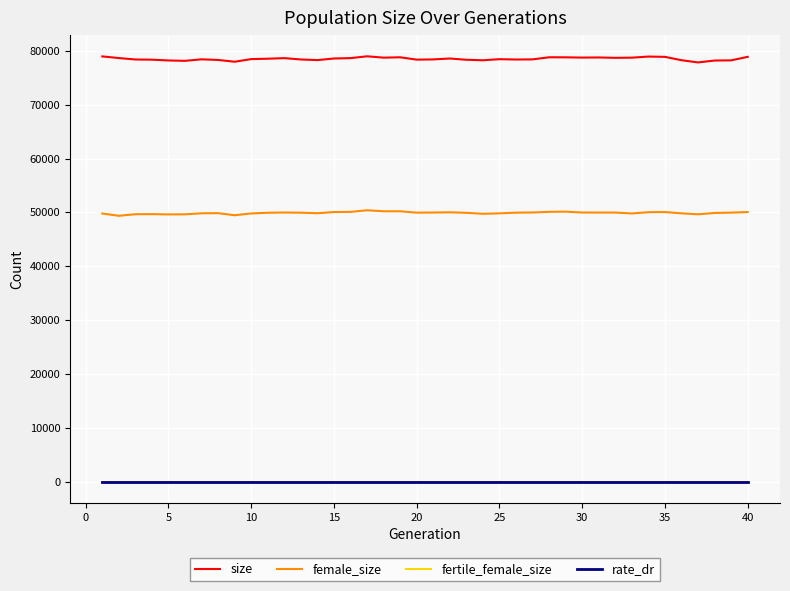

What are all the series names shown in the legend?

size, female_size, fertile_female_size, rate_dr